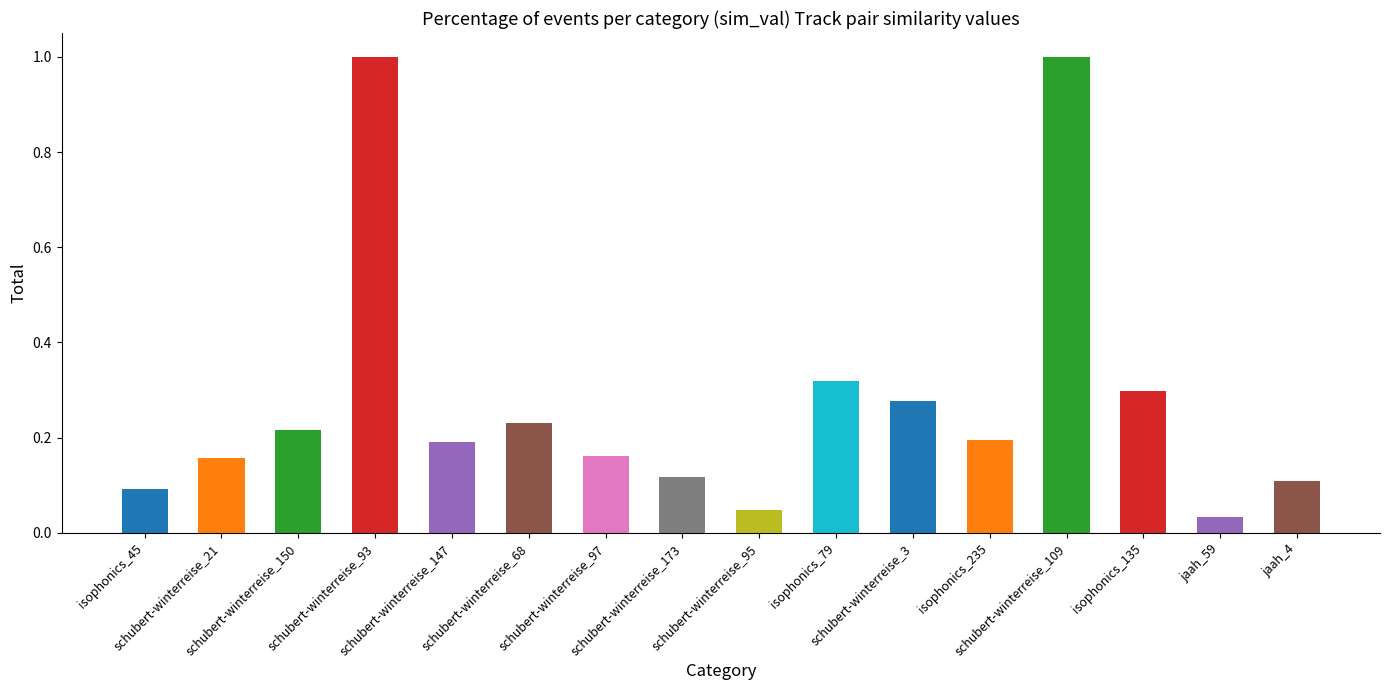

Read the value at schubert-winterreise_97.

0.2